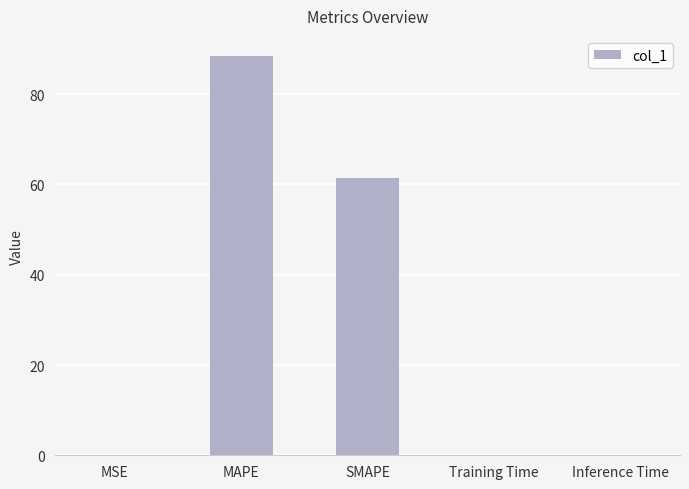

What is the change in value from MSE to SMAPE?

+61.3